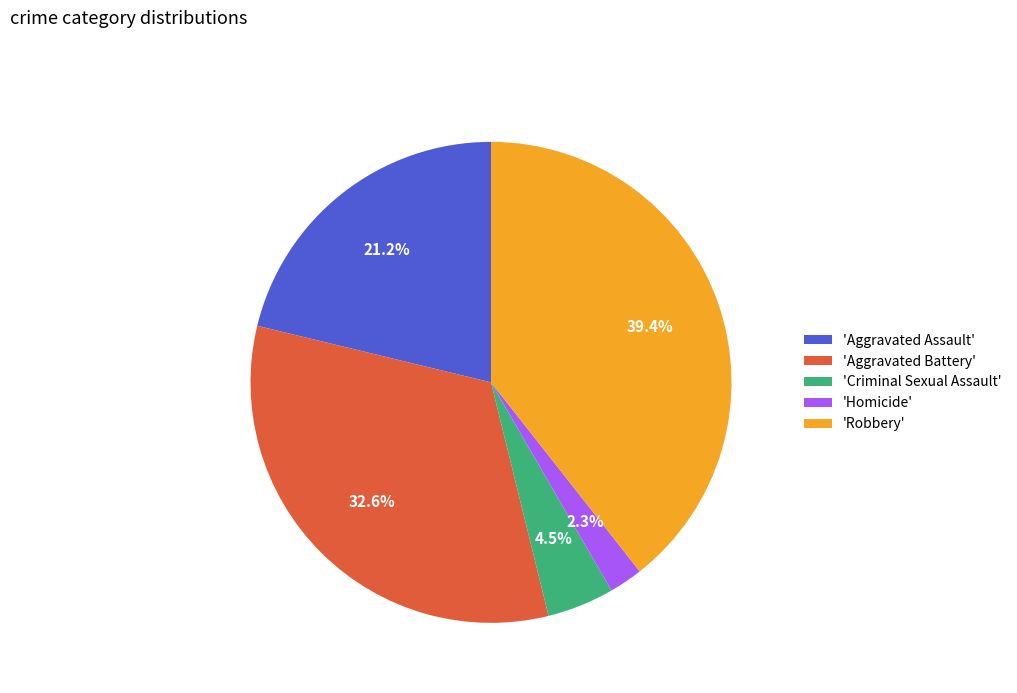

Do 'Homicide' and 'Robbery' together represent more than half of the pie?

No